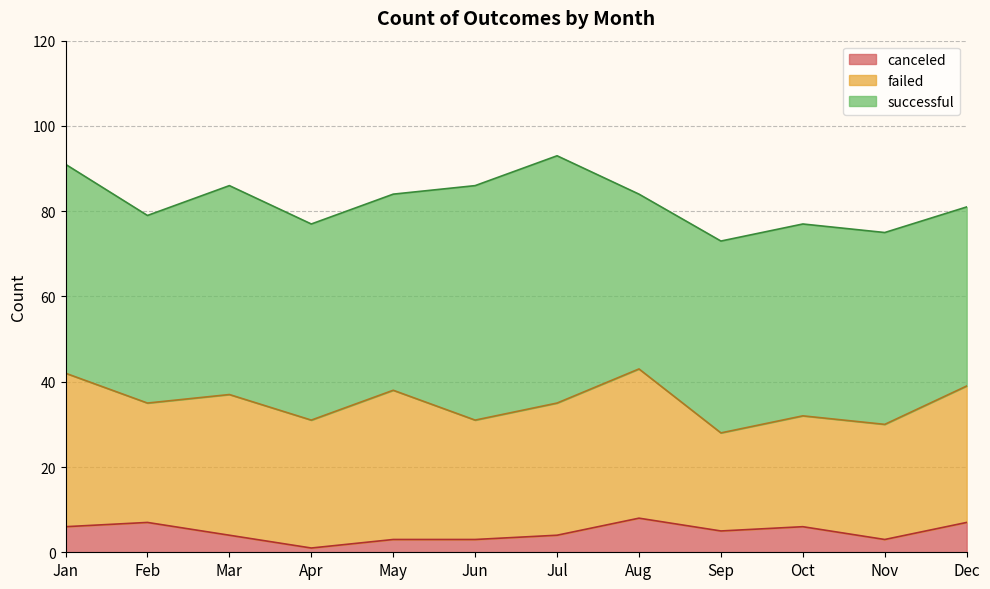

Which series has the largest range (max minus min)?

successful